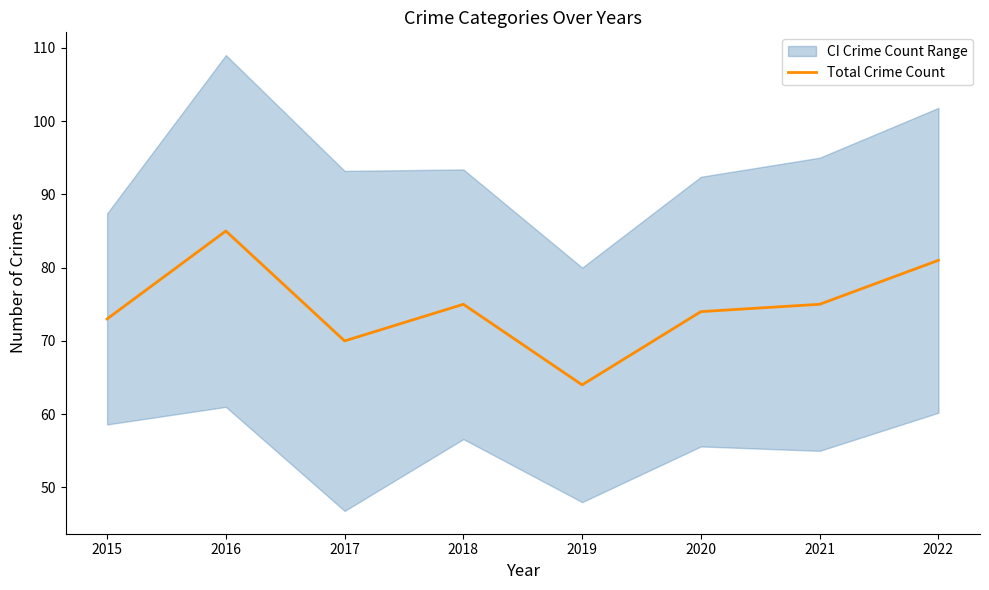

What is the change in value from 2017 to 2019?

-6